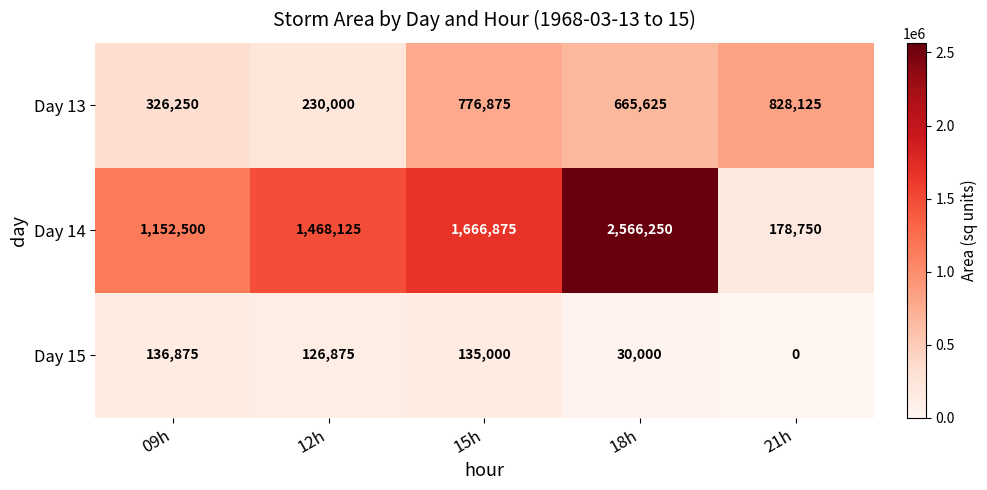

What is the difference between the Day 15 values at 12h and 21h?

126875